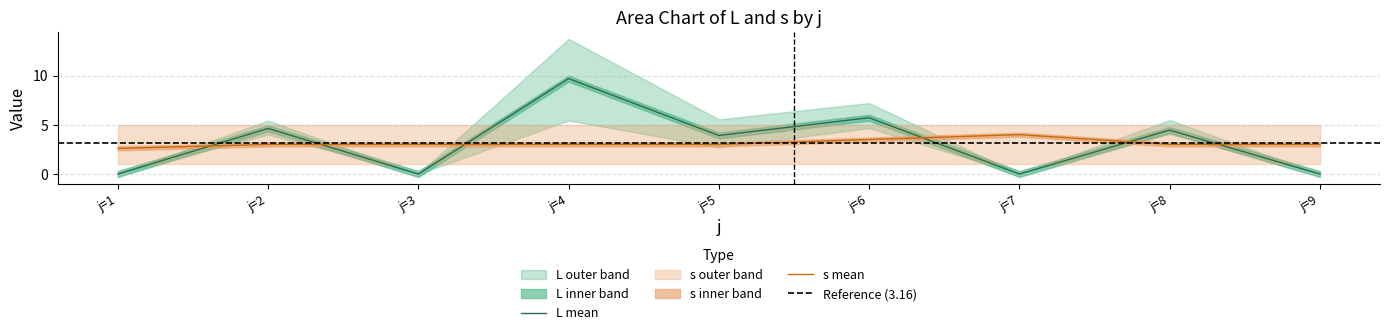

Reading left to right, transcribe all the data shown in this chart.

L_mean: j=1=0.0	j=2=4.6	j=3=0.0	j=4=9.7	j=5=3.9	j=6=5.7	j=7=0.0	j=8=4.5	j=9=0.0
L_upper: j=1=0.0	j=2=5.4	j=3=0.0	j=4=13.7	j=5=5.5	j=6=7.2	j=7=0.0	j=8=5.5	j=9=0.0
L_lower: j=1=0.0	j=2=4.0	j=3=0.0	j=4=5.4	j=5=2.7	j=6=4.7	j=7=0.0	j=8=4.1	j=9=0.0
s_mean: j=1=2.6	j=2=3.0	j=3=3.0	j=4=3.0	j=5=3.0	j=6=3.5	j=7=4.0	j=8=3.0	j=9=3.0
s_upper: j=1=5.0	j=2=5.0	j=3=5.0	j=4=5.0	j=5=5.0	j=6=5.0	j=7=5.0	j=8=5.0	j=9=5.0
s_lower: j=1=1.0	j=2=1.0	j=3=1.0	j=4=1.0	j=5=1.0	j=6=1.0	j=7=1.0	j=8=1.0	j=9=1.0